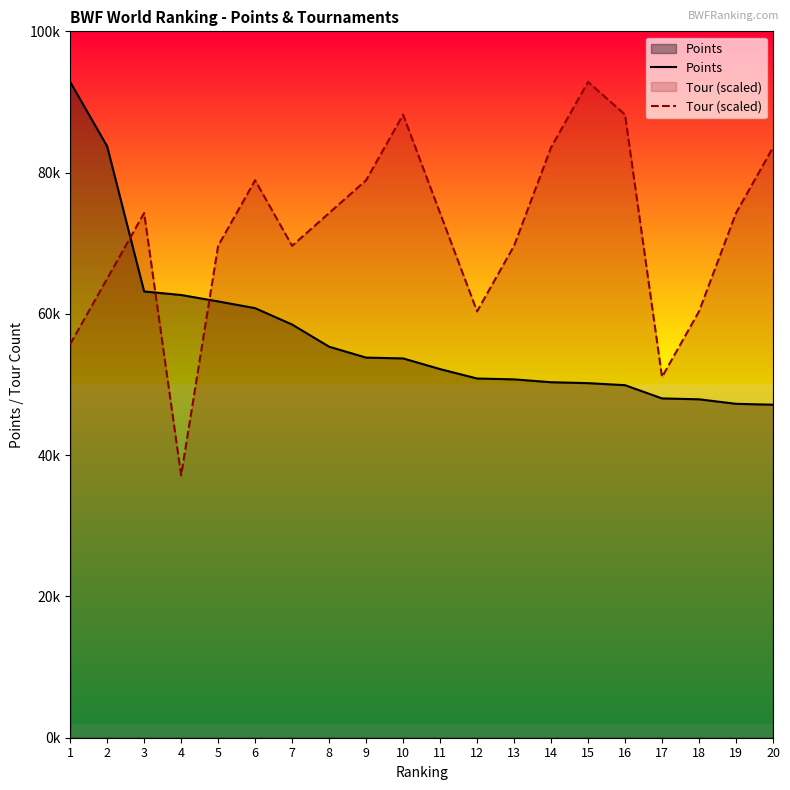

What is the difference between the maximum and minimum values in the Tour (scaled) series?

55709.2